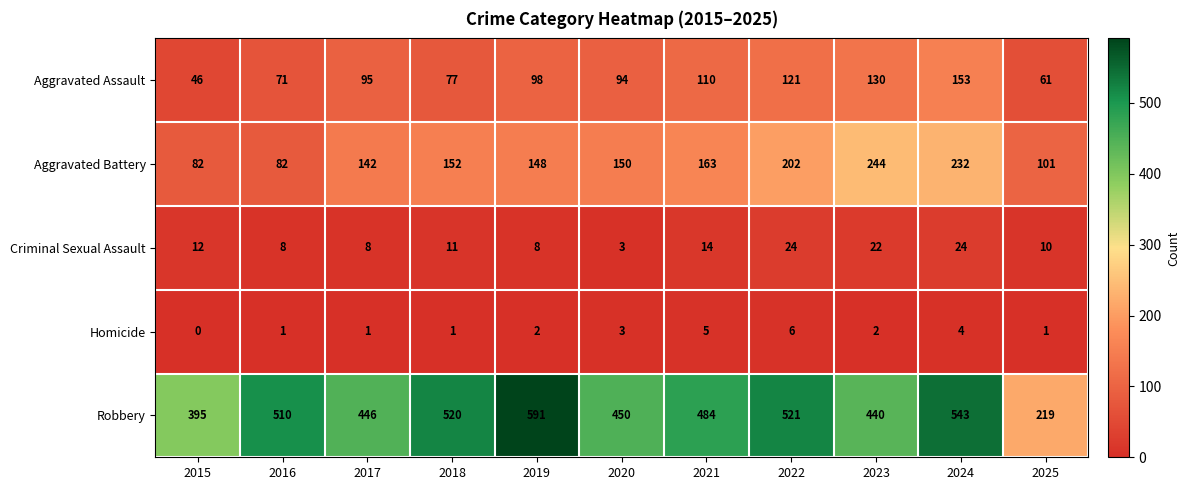

What is the maximum value shown in the chart?

591